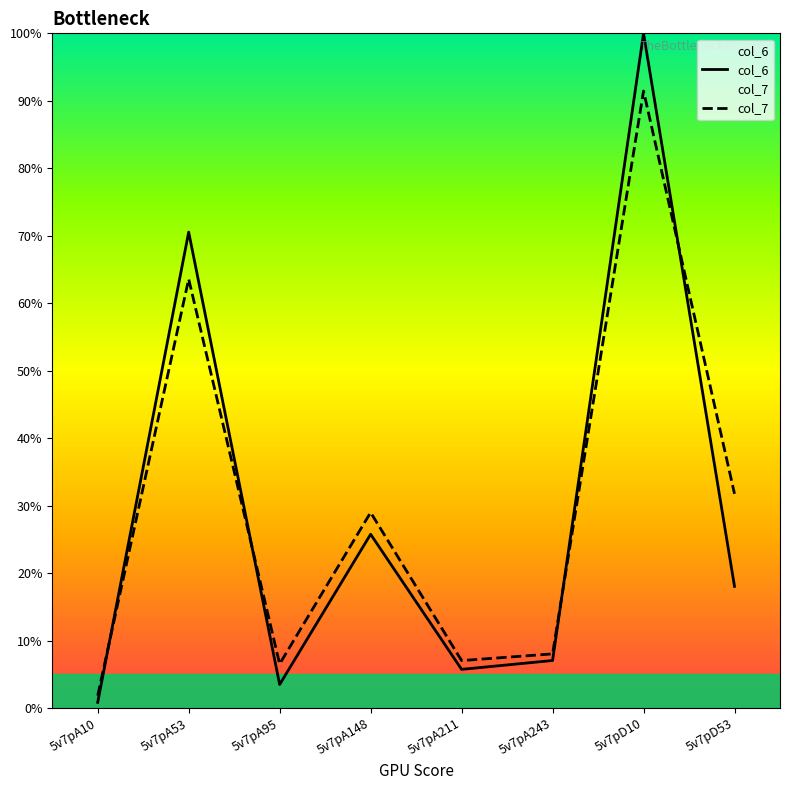

The value of col_6 at 5v7pD53 is 18.0. True or false?

True